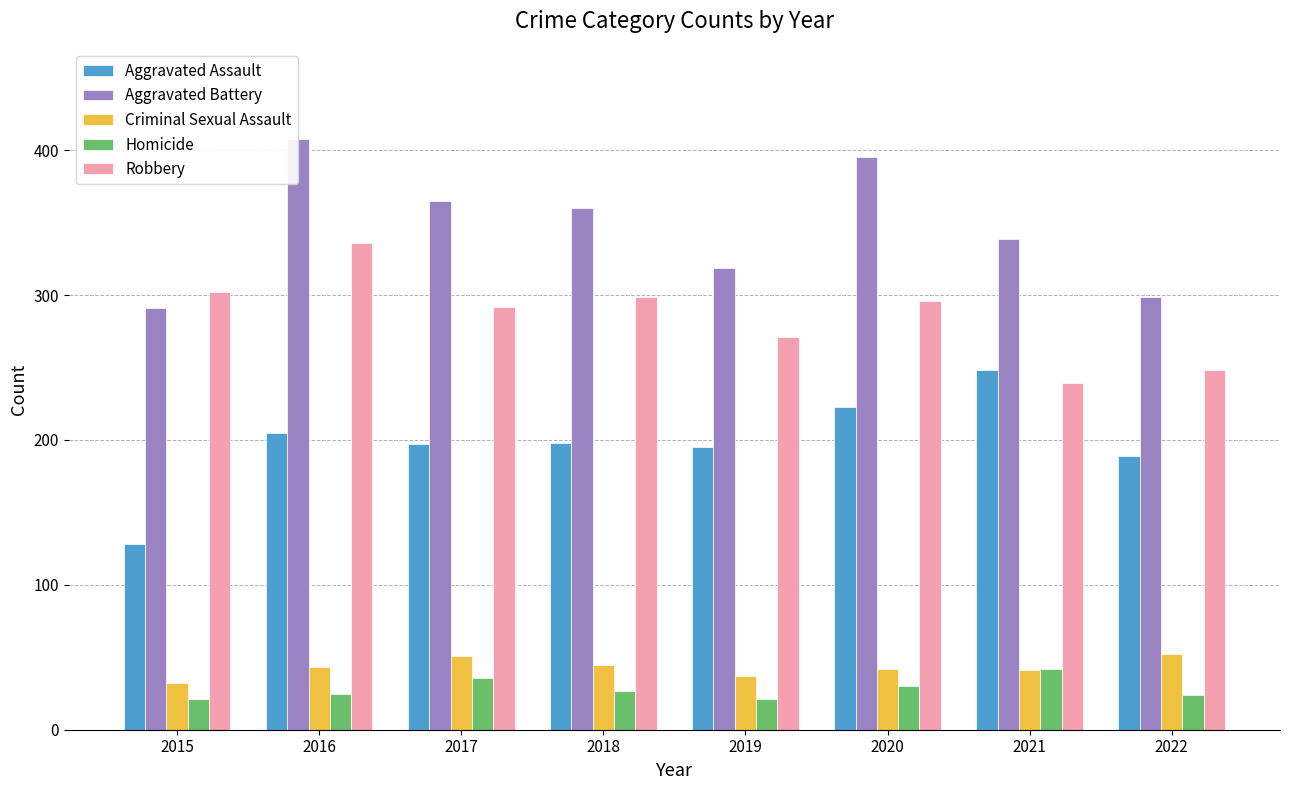

At which label is Aggravated Battery closest to 349?

2021